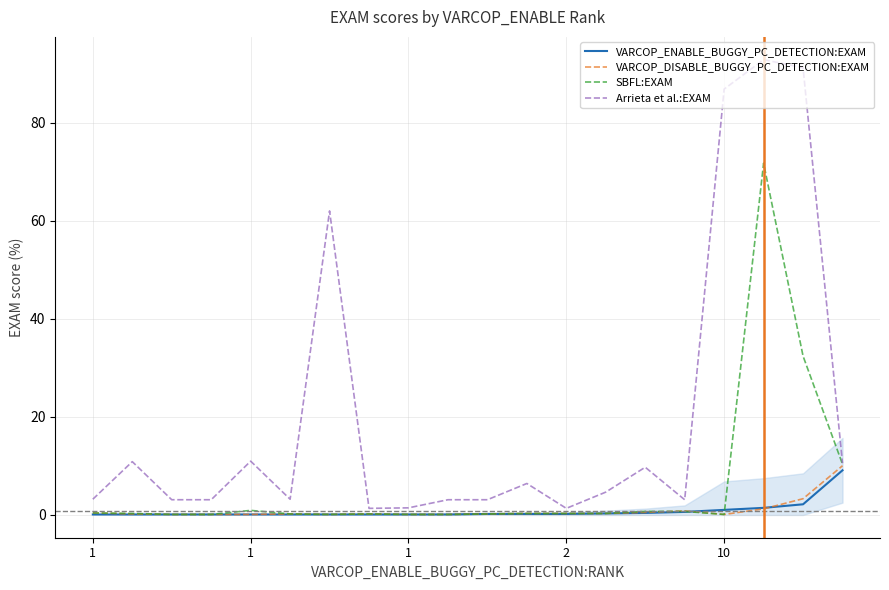

What is the difference between the Arrieta et al.:EXAM values at 19 and 13?

5.9